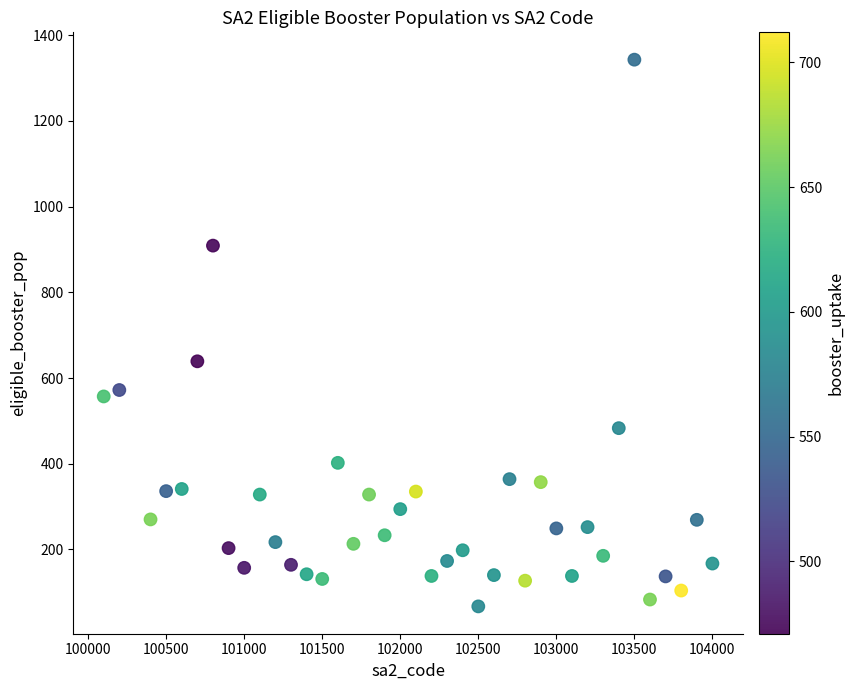

What is the range of Y values (max minus min)?

1276